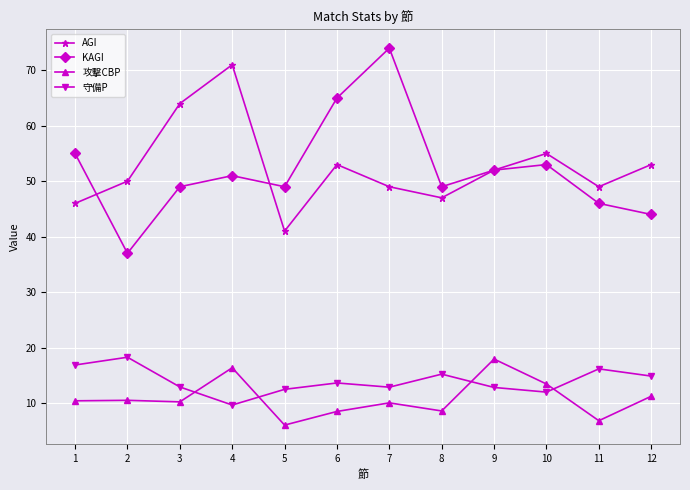

What is the greatest value displayed?

74.0